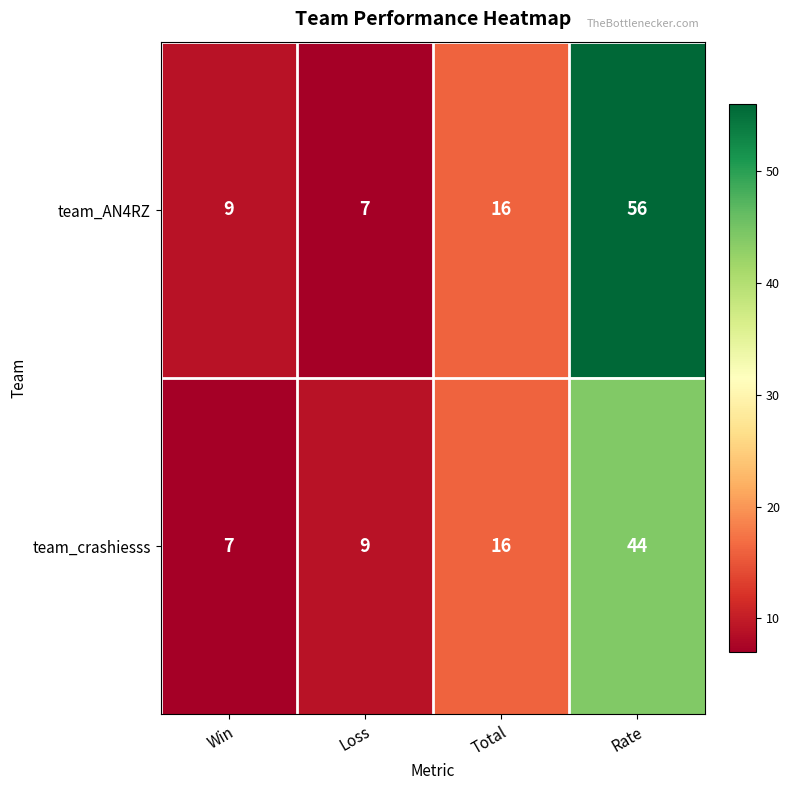

At which label is team_AN4RZ closest to 31?

Total